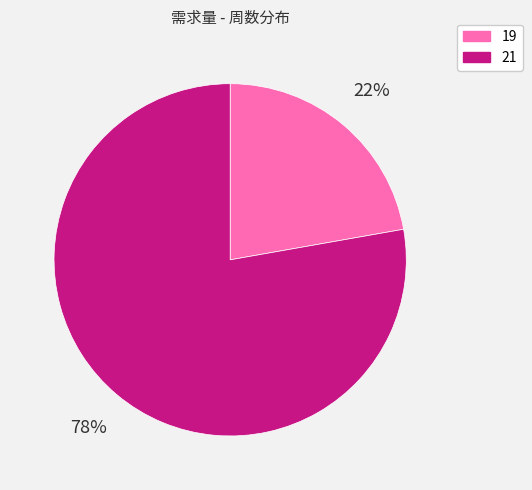

To the nearest percent, what is the combined percentage of 21 and 19?

100%